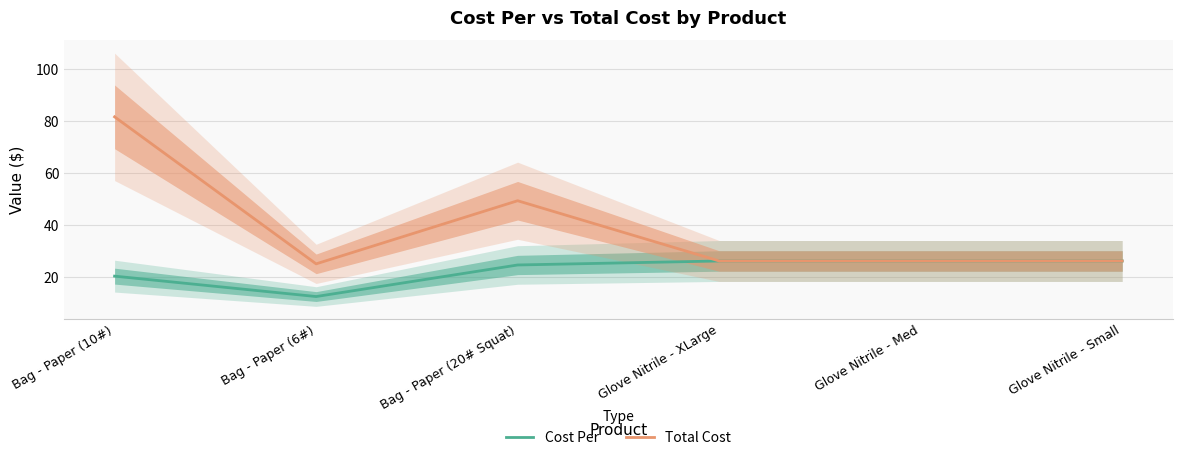

How many values in the Total Cost series exceed 26?

5